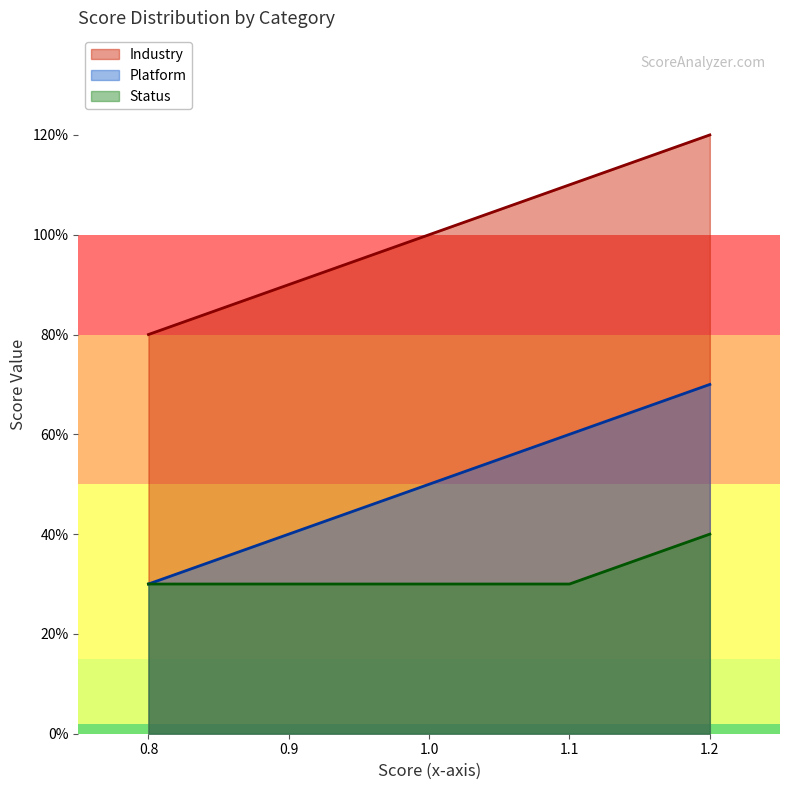

What is the sum of all Industry values?

5.0